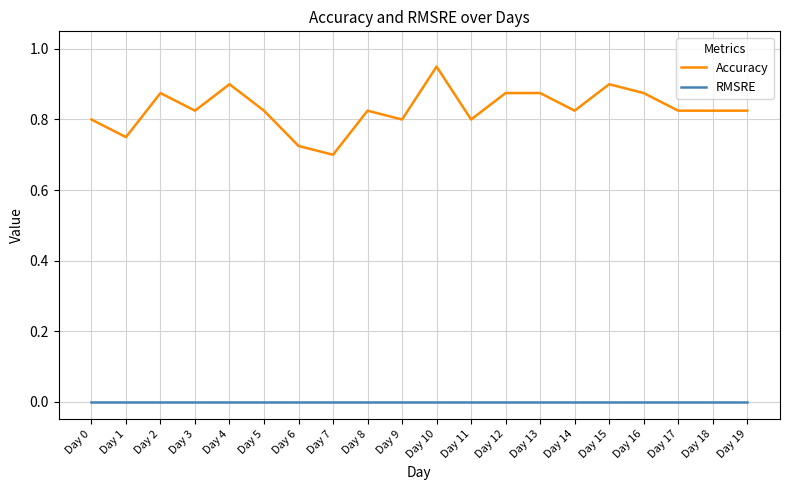

At which label is Accuracy closest to 0?

Day 7